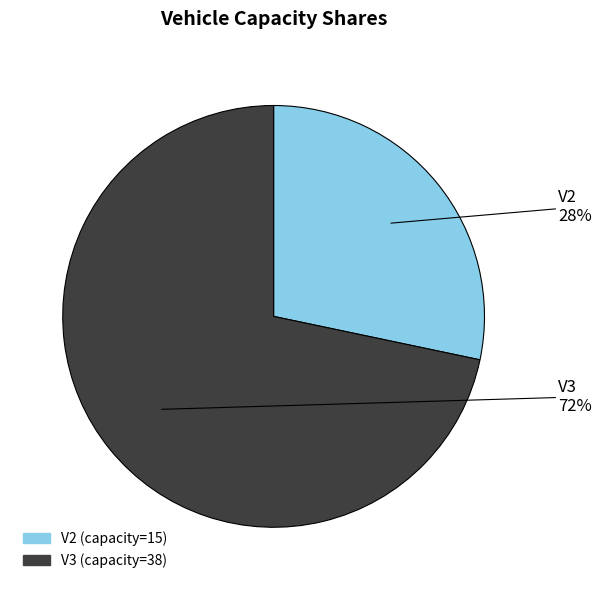

Which category accounts for the majority?

V3